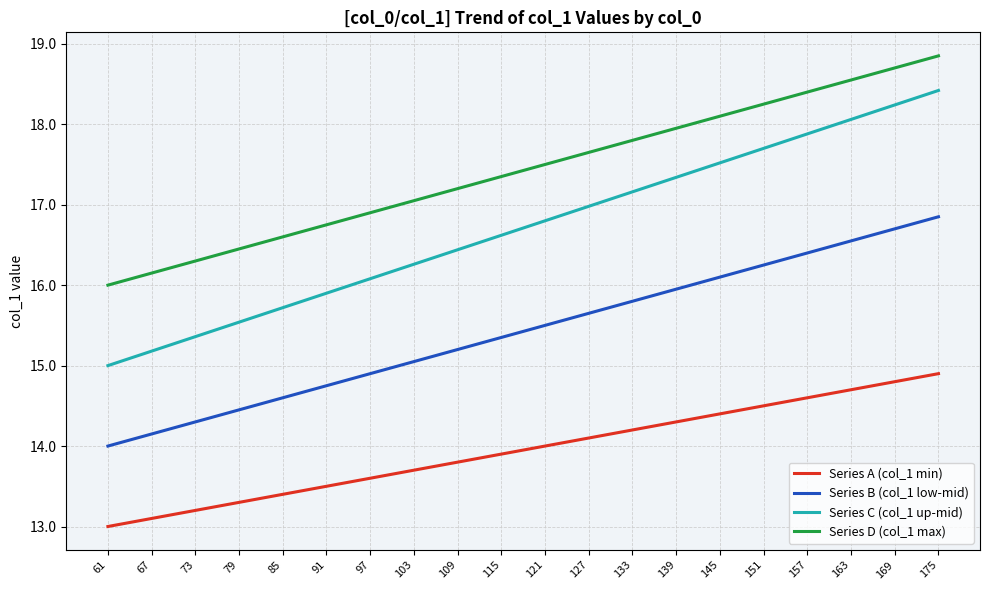

What is the total value across all series at 103?

62.1